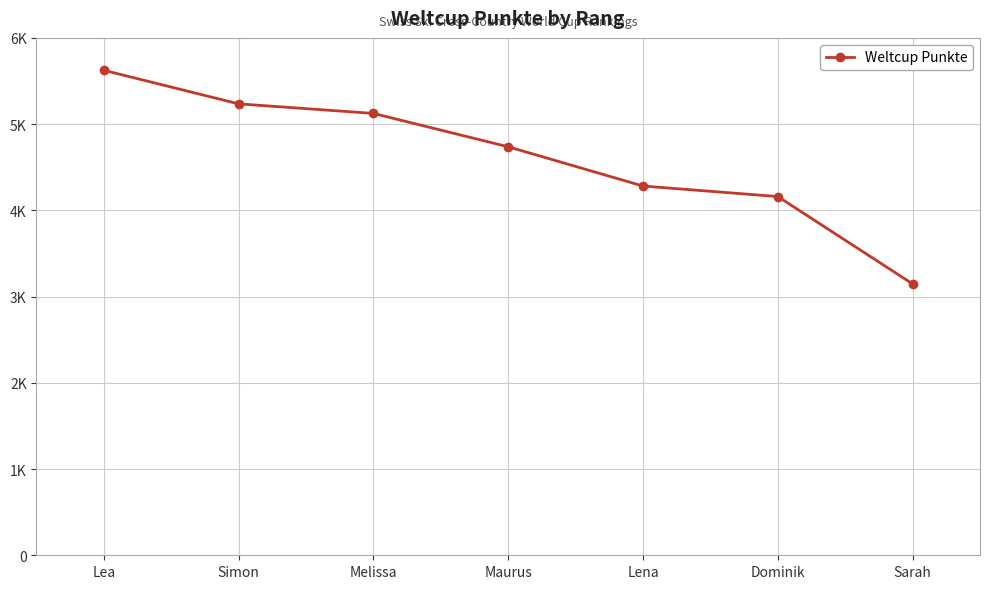

Is this an area chart (filled region under the line)?

No